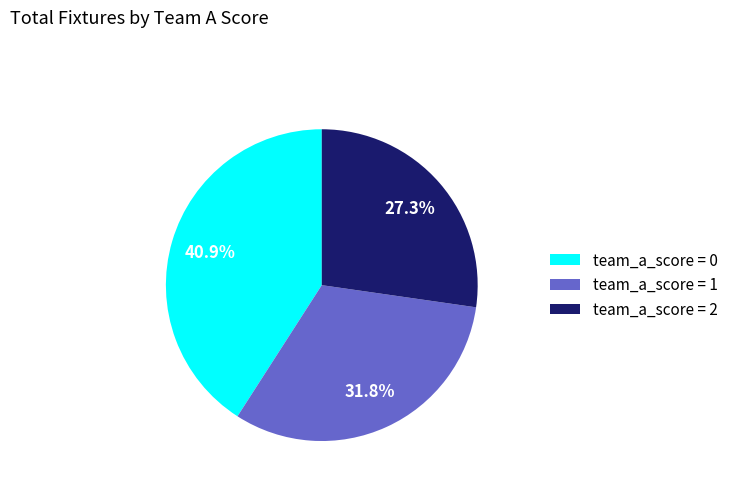

What percentage is NOT represented by team_a_score = 2?

72.7%